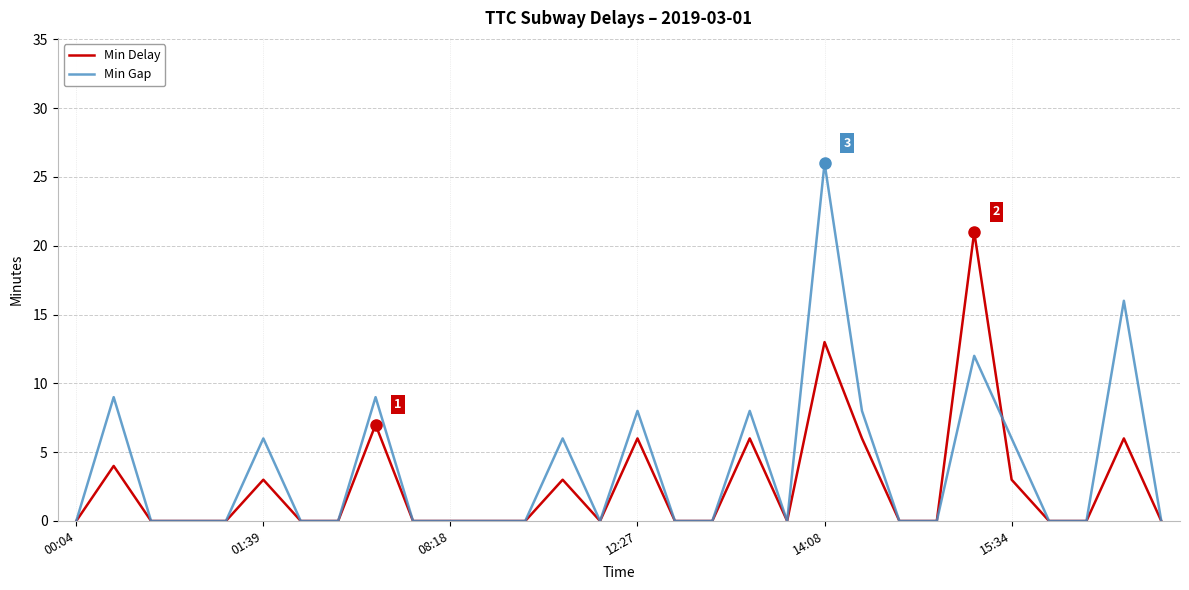

Which series has the largest range (max minus min)?

Min Gap